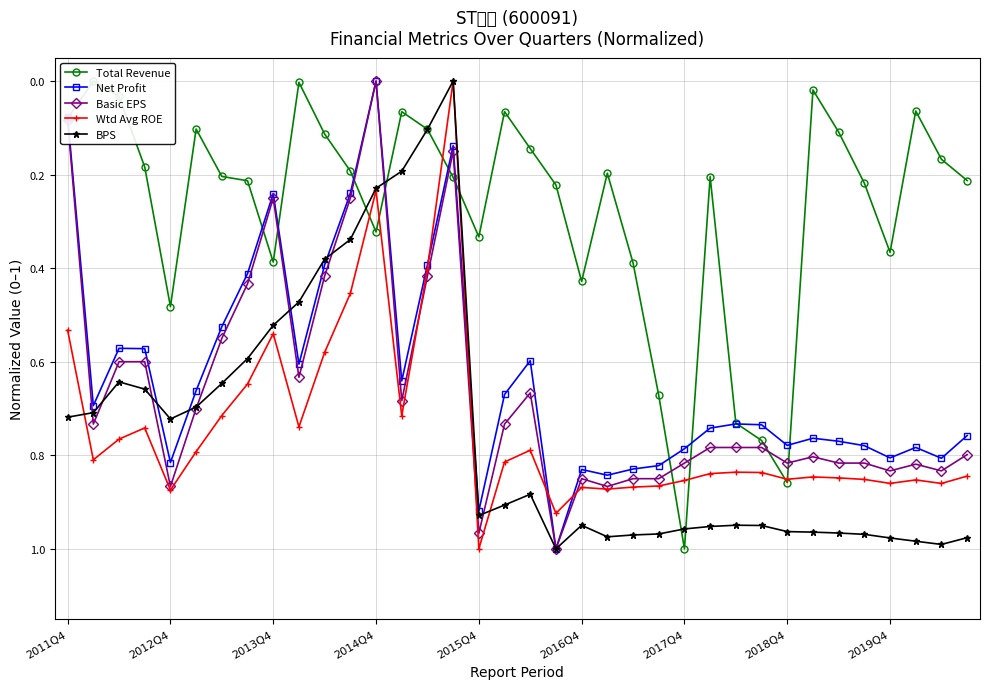

True or false: Basic EPS has more than 1 points higher than both neighbors.

True